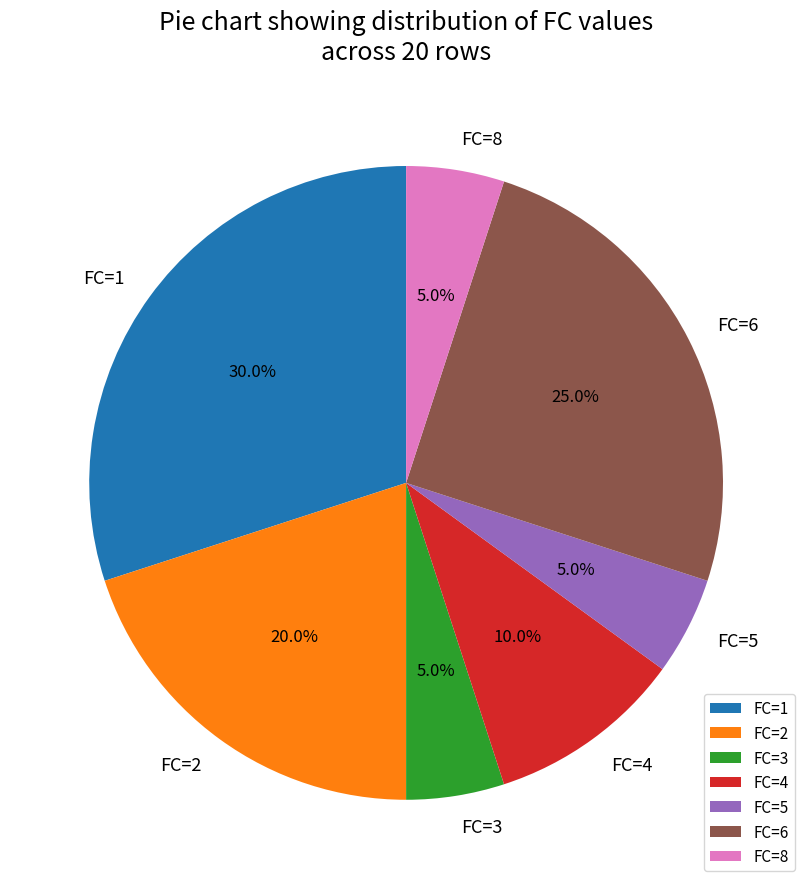

Which category has the biggest portion of the pie?

FC=1